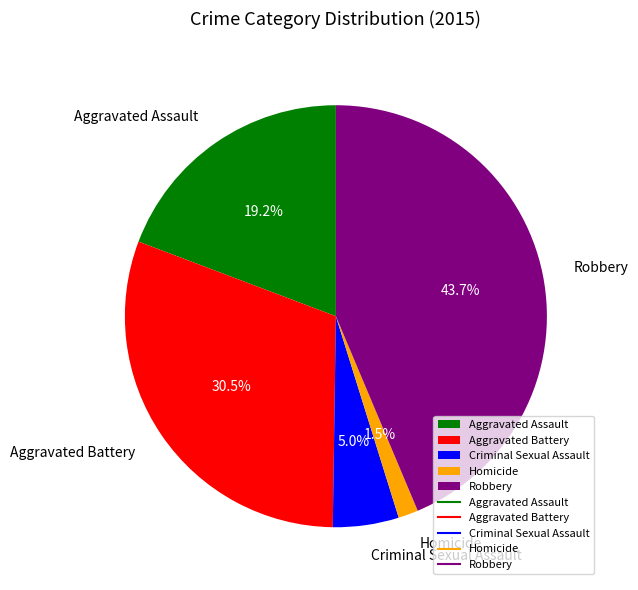

To the nearest percent, what percentage of the pie is Robbery?

44%